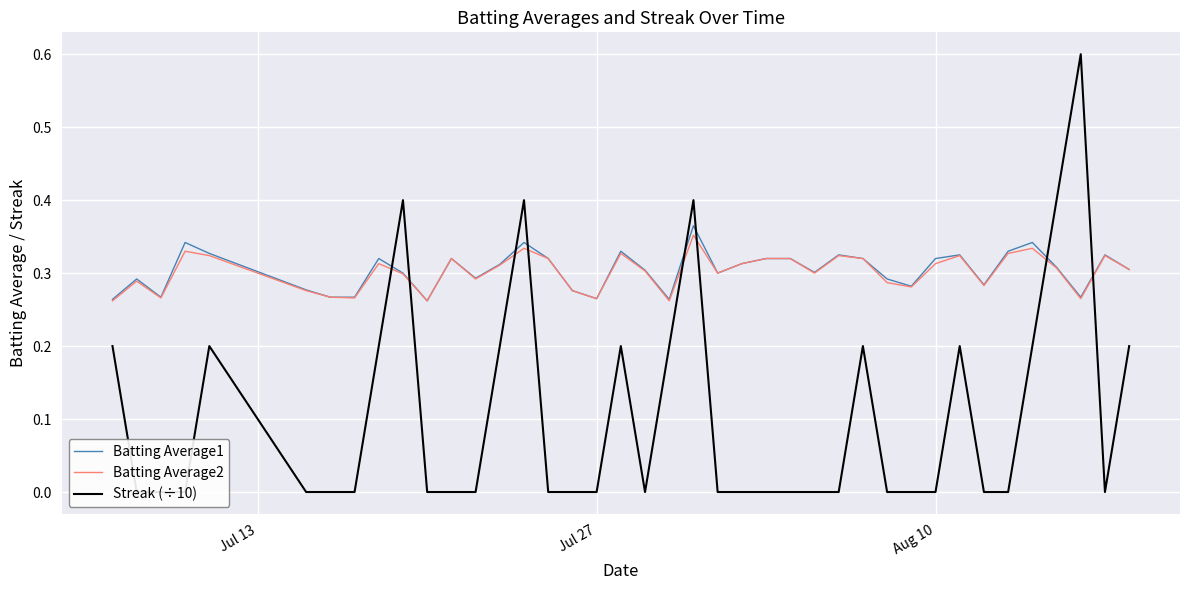

Which series has the largest total across all categories?

Batting Average1